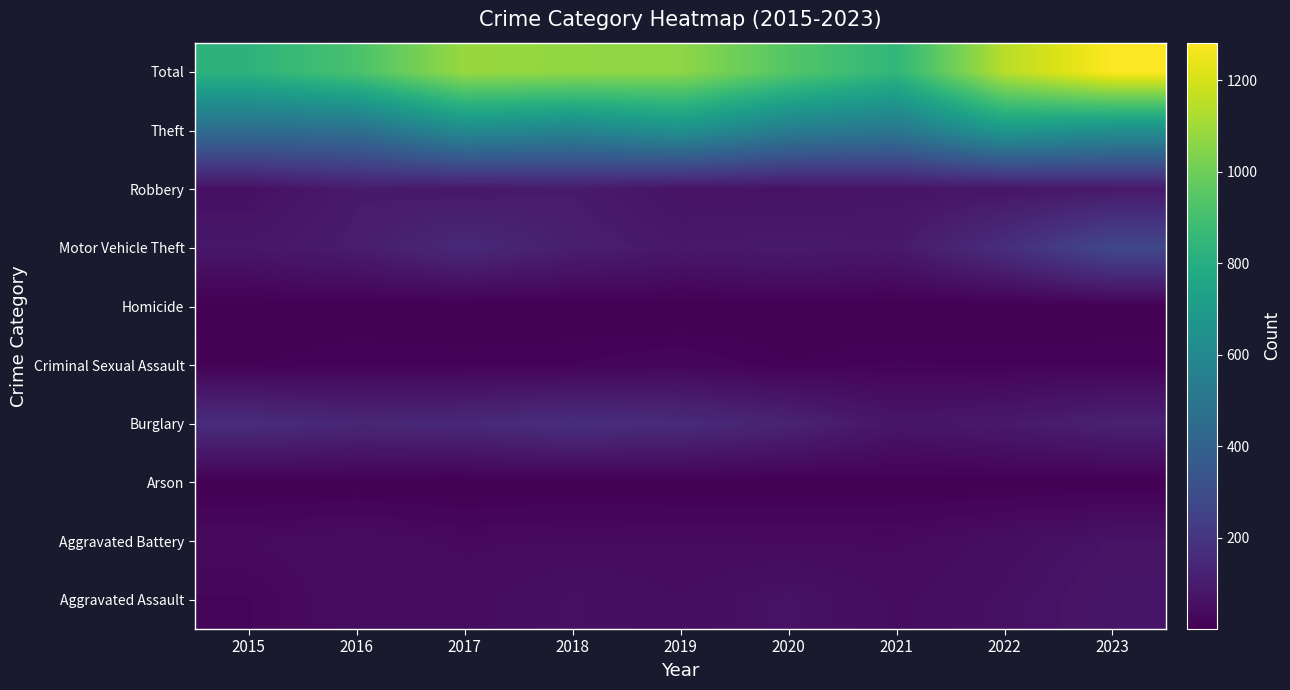

Reading left to right, transcribe all the data shown in this chart.

Aggravated Assault: 2015=25	2016=44	2017=42	2018=57	2019=47	2020=64	2021=44	2022=58	2023=74
Aggravated Battery: 2015=36	2016=46	2017=34	2018=38	2019=37	2020=36	2021=34	2022=50	2023=67
Arson: 2015=2	2016=3	2017=1	2018=4	2019=2	2020=3	2021=4	2022=3	2023=4
Burglary: 2015=164	2016=139	2017=146	2018=171	2019=156	2020=125	2021=76	2022=89	2023=117
Criminal Sexual Assault: 2015=11	2016=15	2017=15	2018=16	2019=23	2020=11	2021=17	2022=15	2023=16
Homicide: 2015=2	2016=6	2017=1	2018=4	2019=1	2020=5	2021=2	2022=2	2023=4
Motor Vehicle Theft: 2015=81	2016=100	2017=150	2018=108	2019=87	2020=95	2021=87	2022=169	2023=278
Robbery: 2015=55	2016=94	2017=85	2018=95	2019=66	2020=64	2021=72	2022=75	2023=87
Theft: 2015=454	2016=469	2017=612	2018=580	2019=645	2020=539	2021=509	2022=684	2023=635
Total: 2015=830	2016=916	2017=1086	2018=1073	2019=1064	2020=942	2021=845	2022=1145	2023=1282